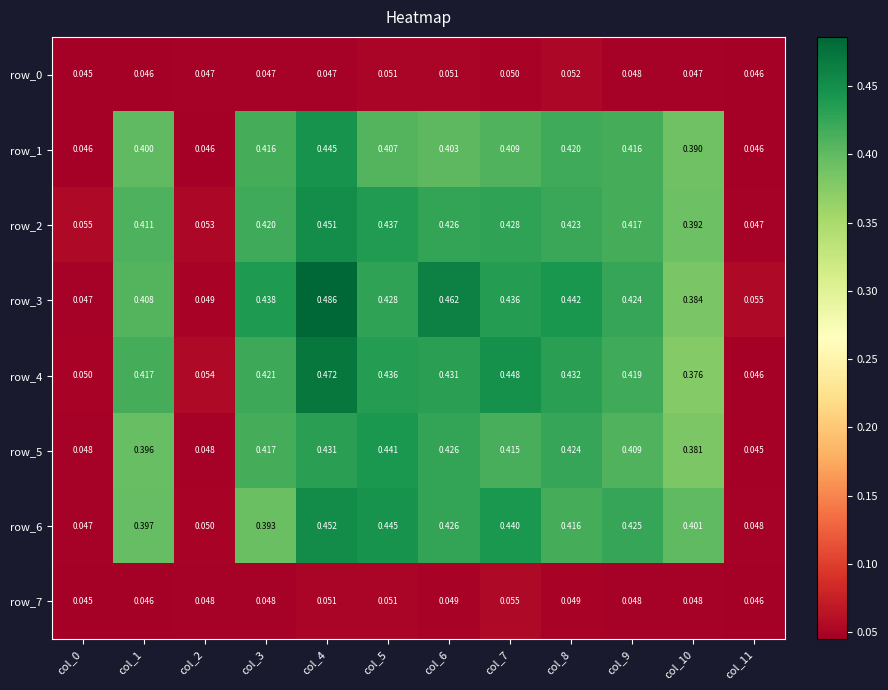

What is the average value of the row_4 series?

0.3